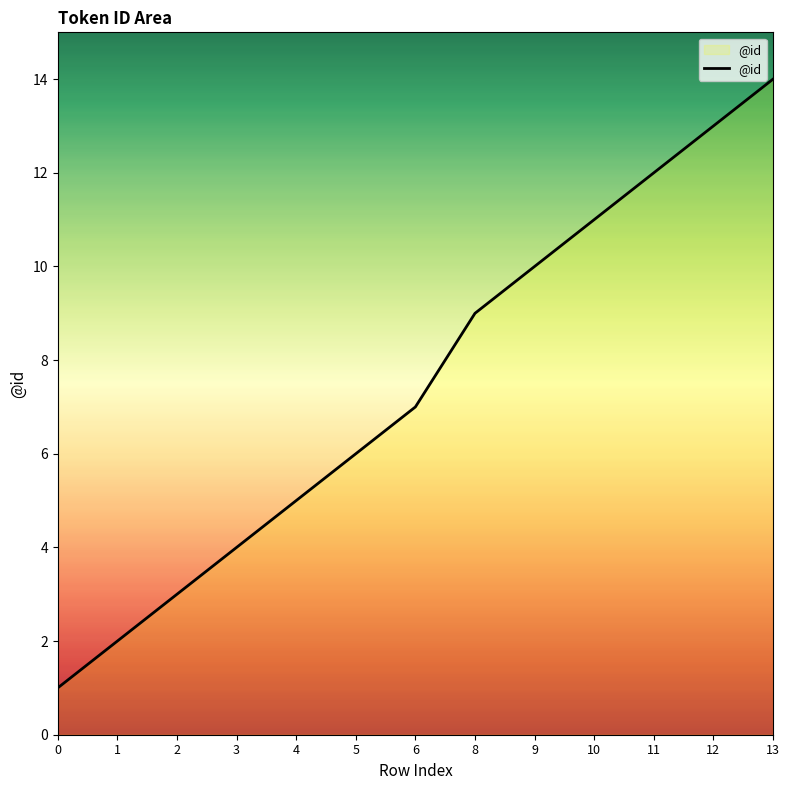

Reading left to right, extract all data points from this chart.

0=1	1=2	2=3	3=4	4=5	5=6	6=7	8=9	9=10	10=11	11=12	12=13	13=14